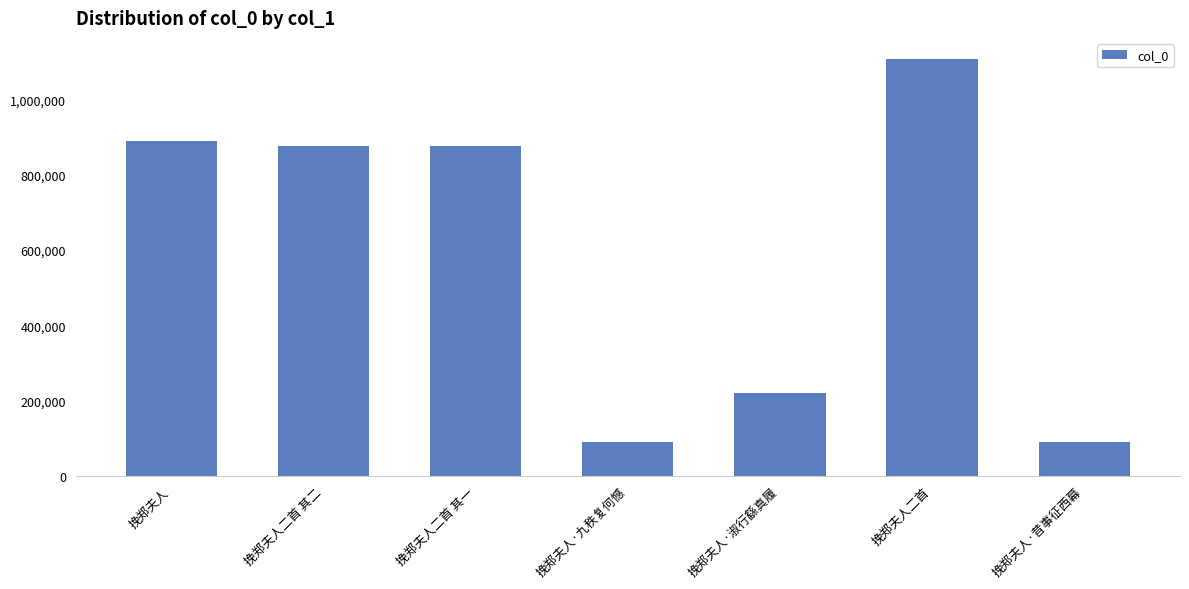

What is the value of the 3rd bar from the left?

877521